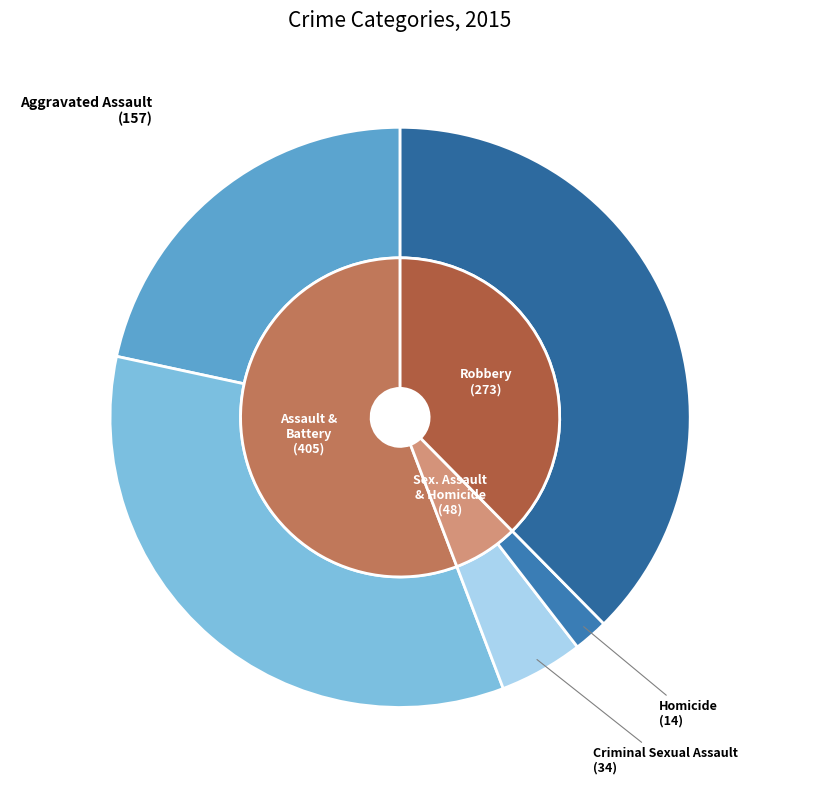

What is the change in value from Aggravated Battery to Homicide?

-234